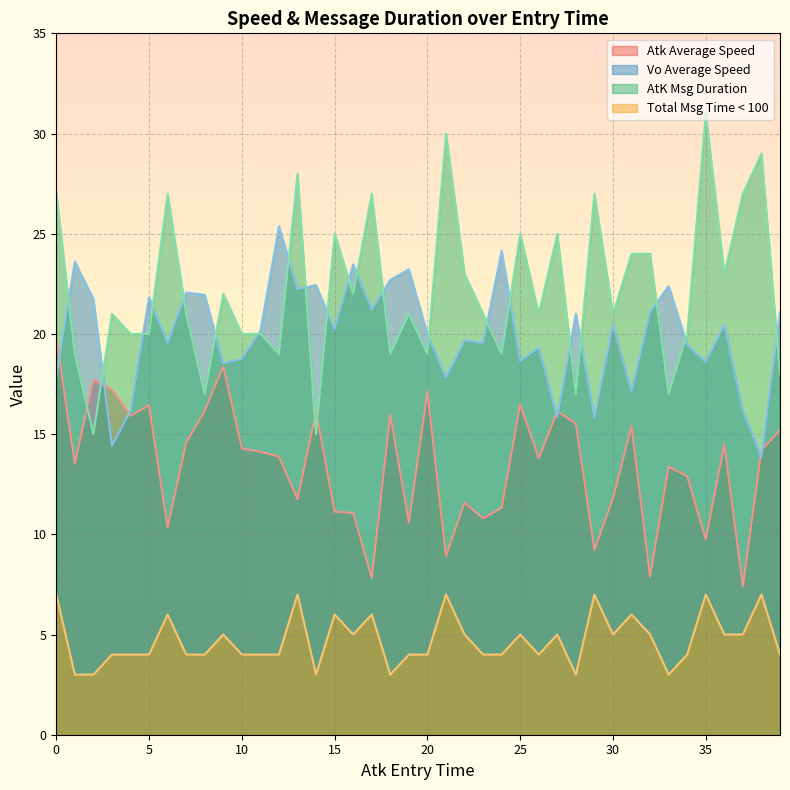

The value of Atk Average Speed at 901 is 9.7. True or false?

False